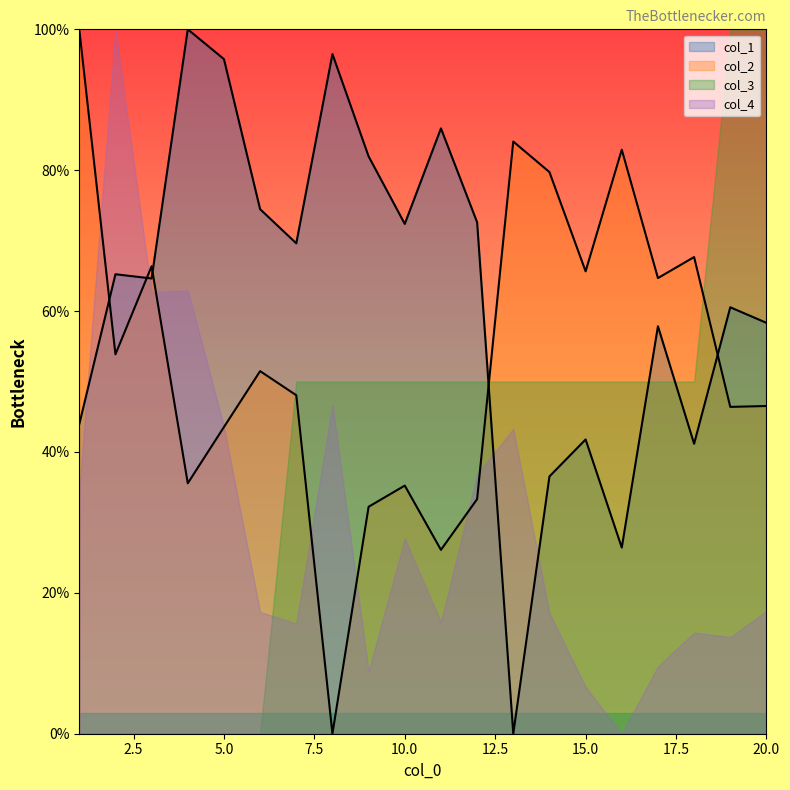

What is the value of the col_2 point at the 7th from the left?

0.5